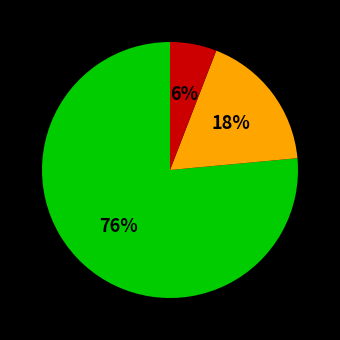

To the nearest percent, what is the average slice percentage?

33%